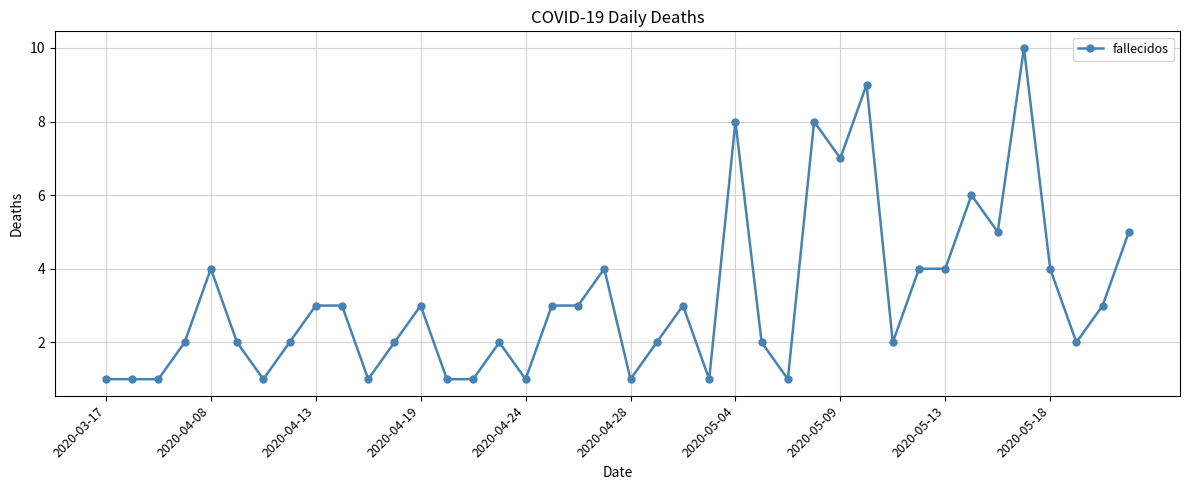

Count the values in the range 1 to 4.

32